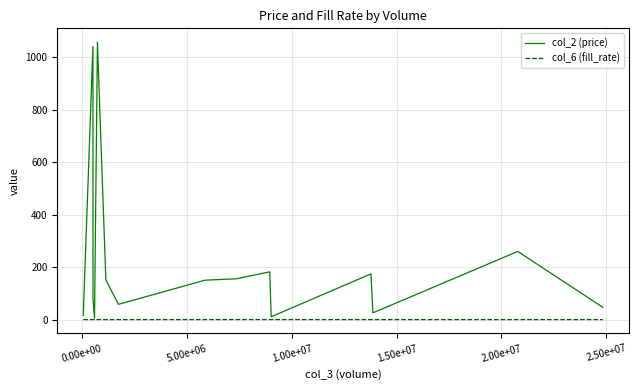

What is the highest value of the col_2 (price) series?

1056.5